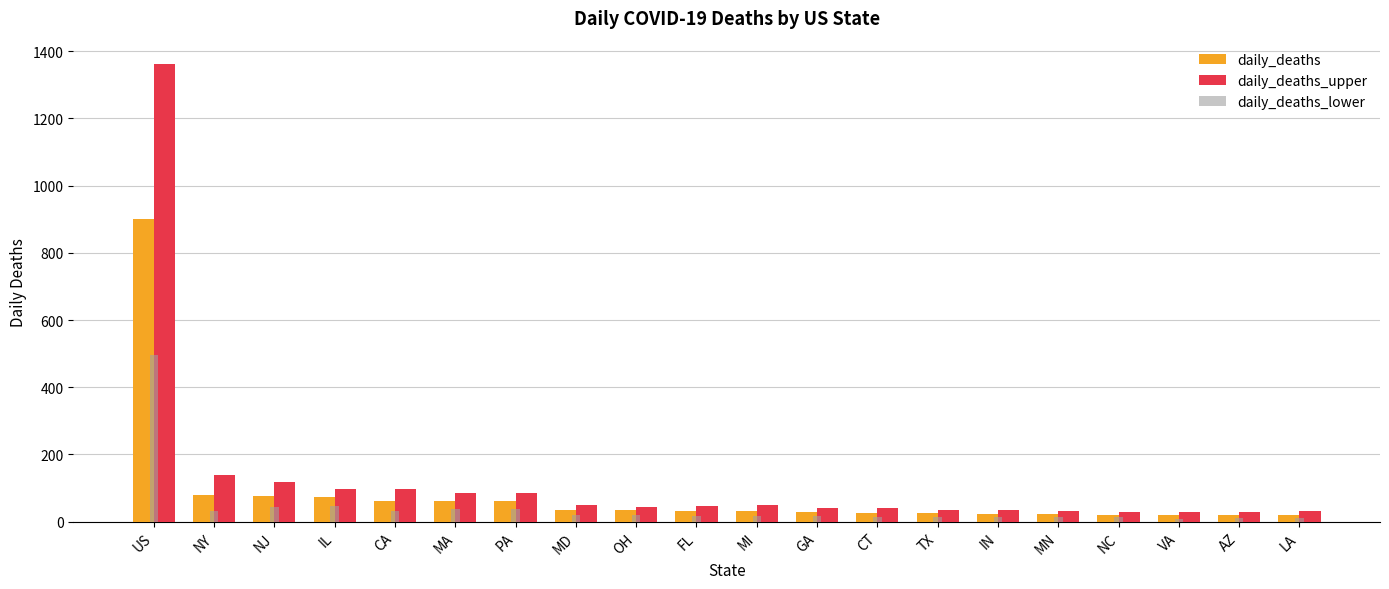

The daily_deaths series shows 120 at NJ. True or false?

False